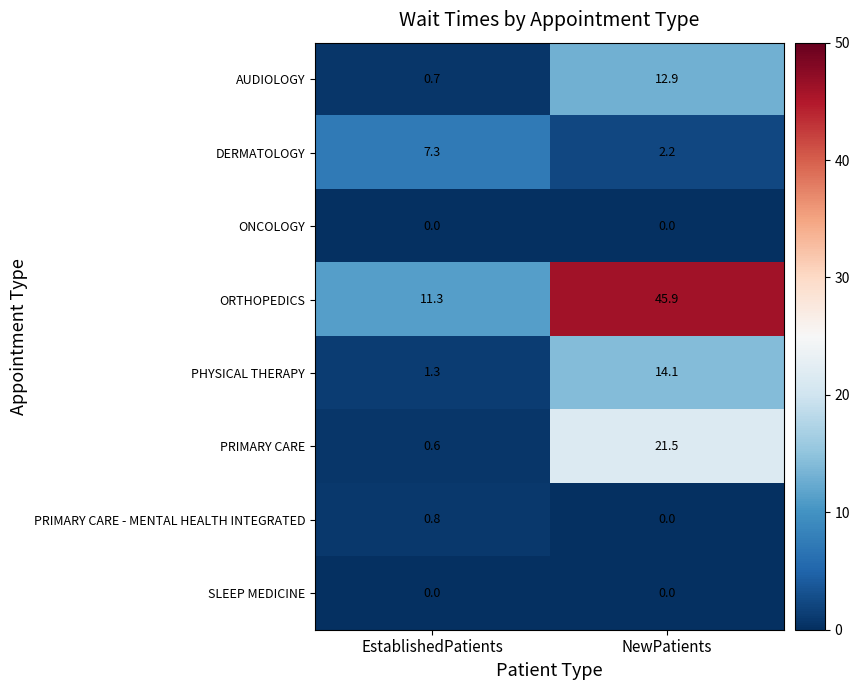

What is the sum of all PRIMARY CARE values?

22.1